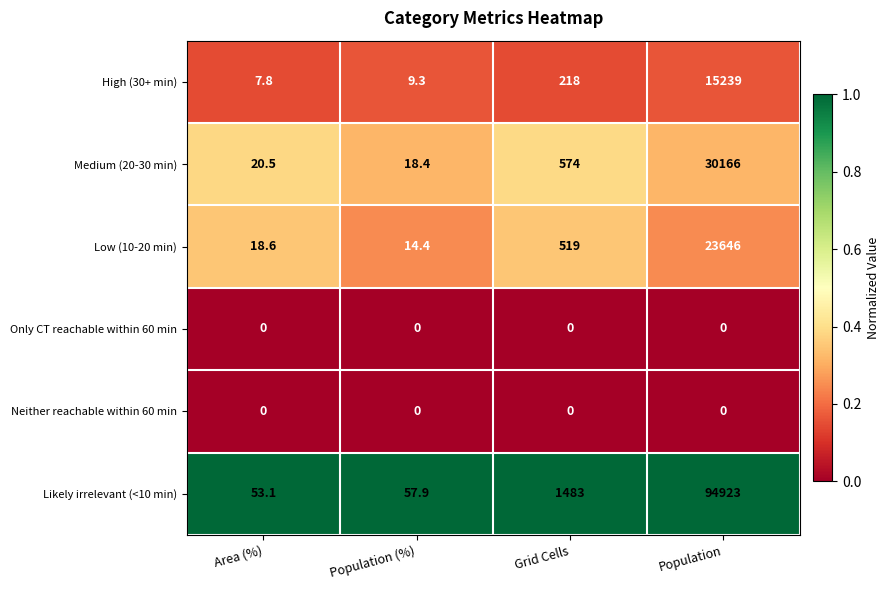

True or false: Likely irrelevant (<10 min) has a value of 94923.0 at Population.

True